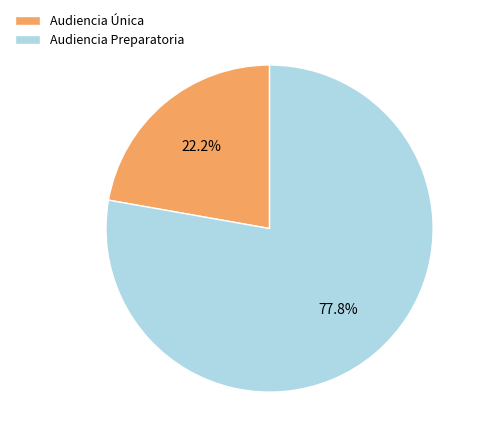

To the nearest percent, what is the difference between the Audiencia Preparatoria and Audiencia Única slice percentages?

56%